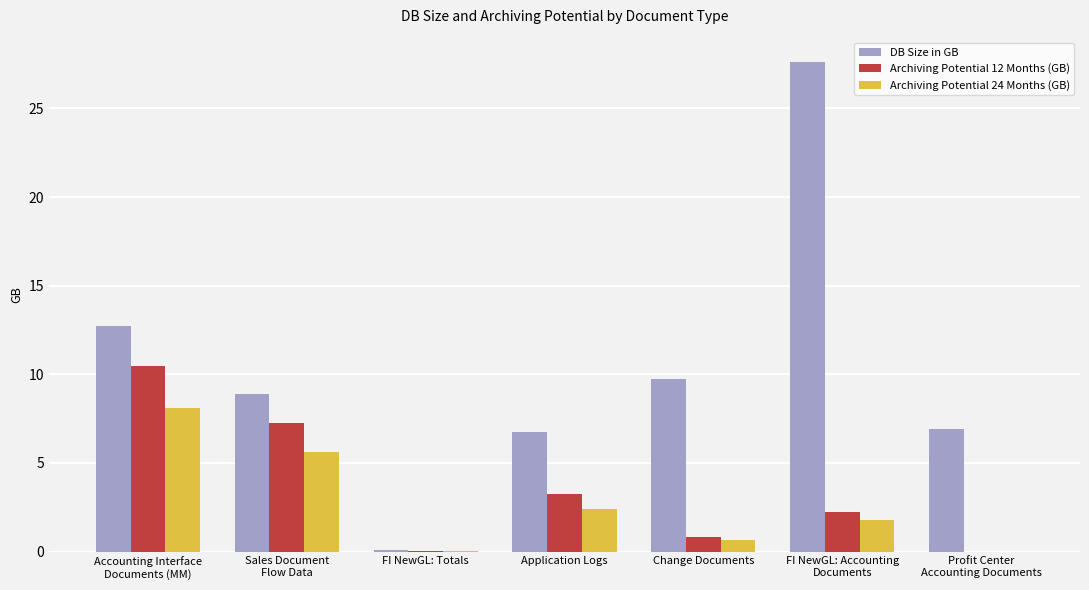

What is the total value across all series at Change Documents?

11.2